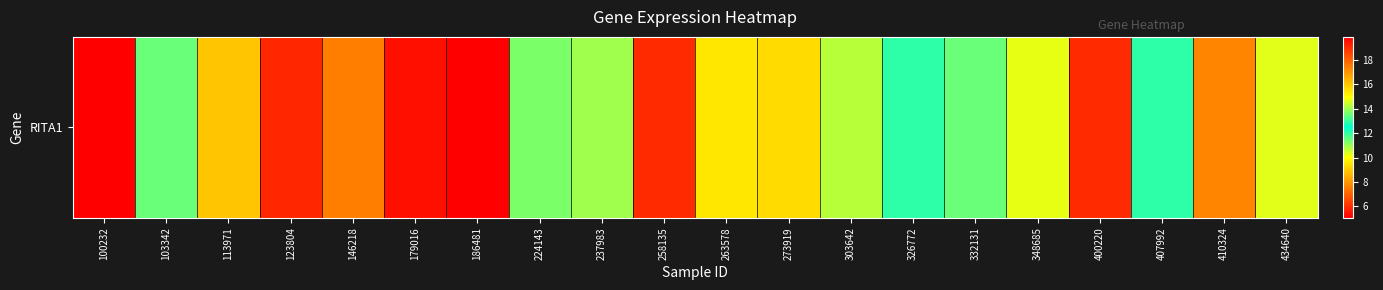

What is the difference between the maximum and minimum values?

14.8